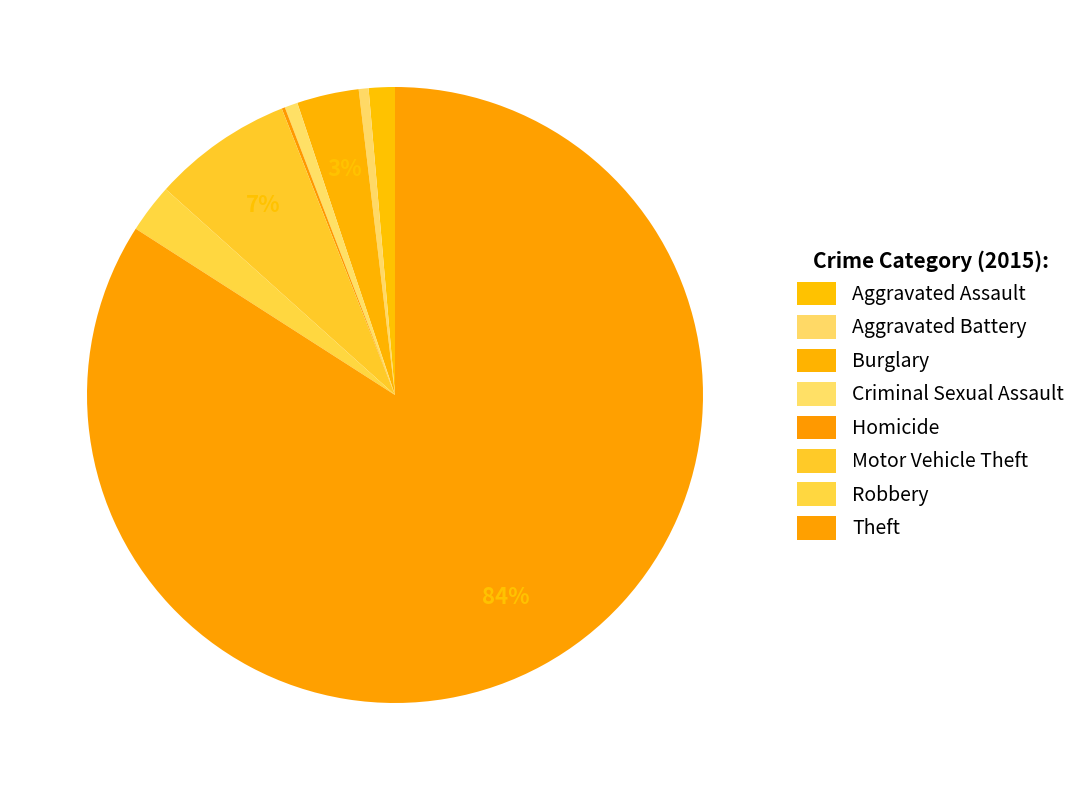

Which category has the biggest portion of the pie?

Theft